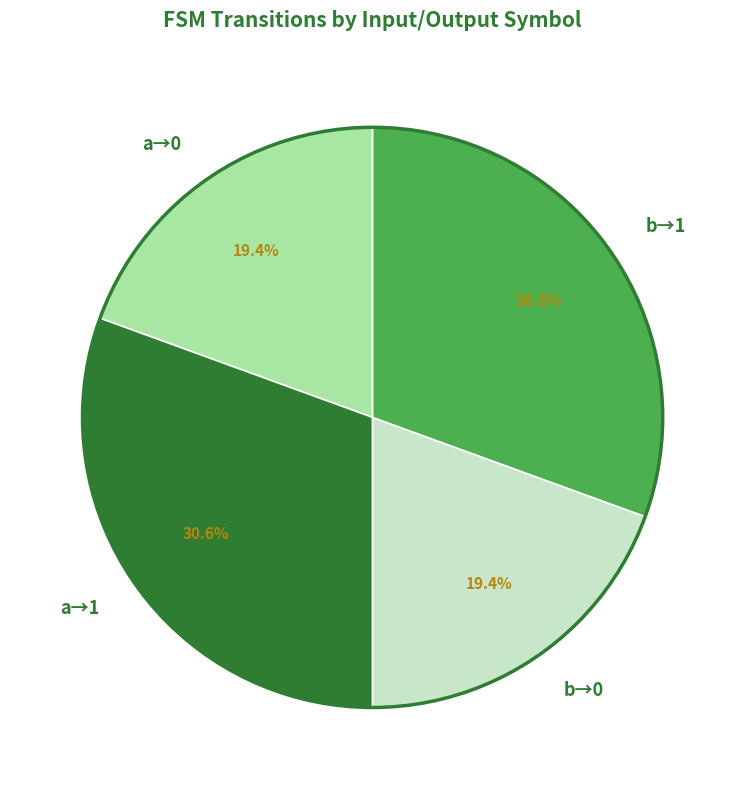

What portion of the pie excludes a→1?

69.4%